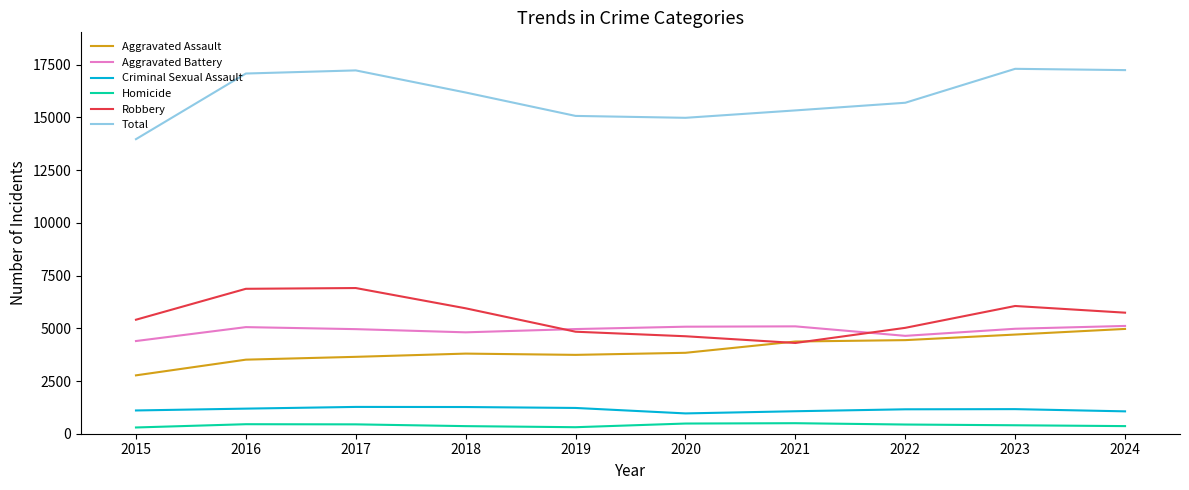

What is the difference between the second highest and minimum values in the Total series?

3274